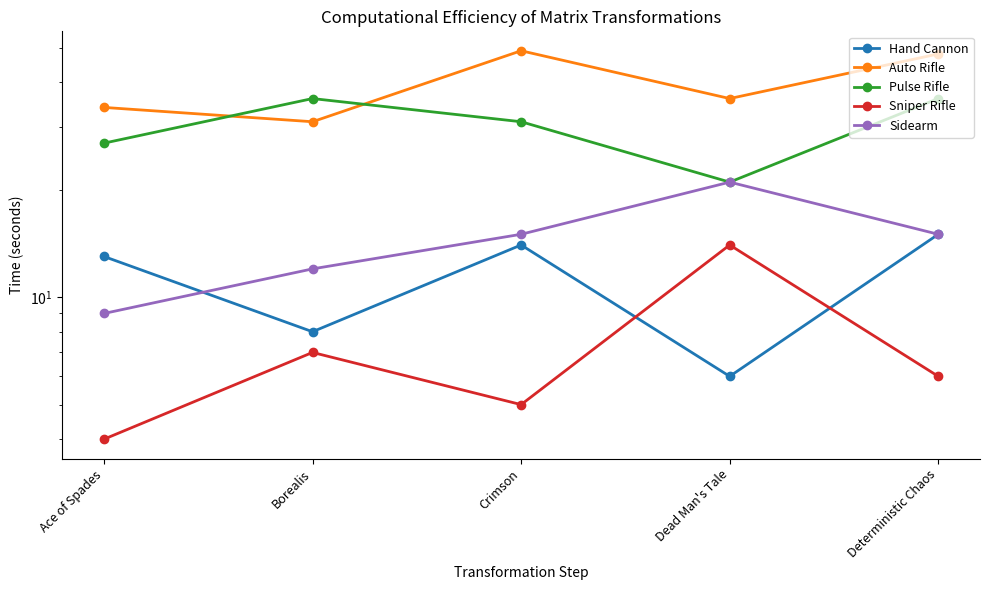

What is the difference between the Hand Cannon values at Crimson and Deterministic Chaos?

1